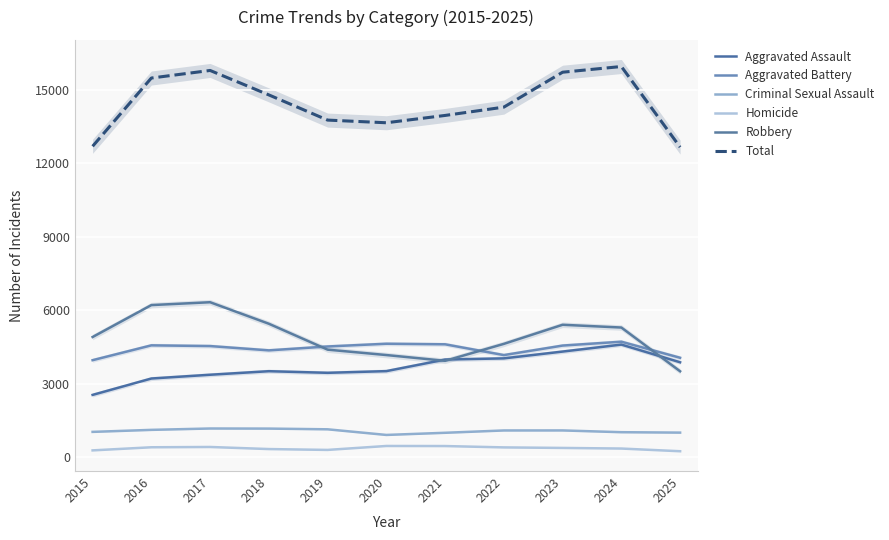

Where does the Aggravated Assault series first go above 3509?

2021